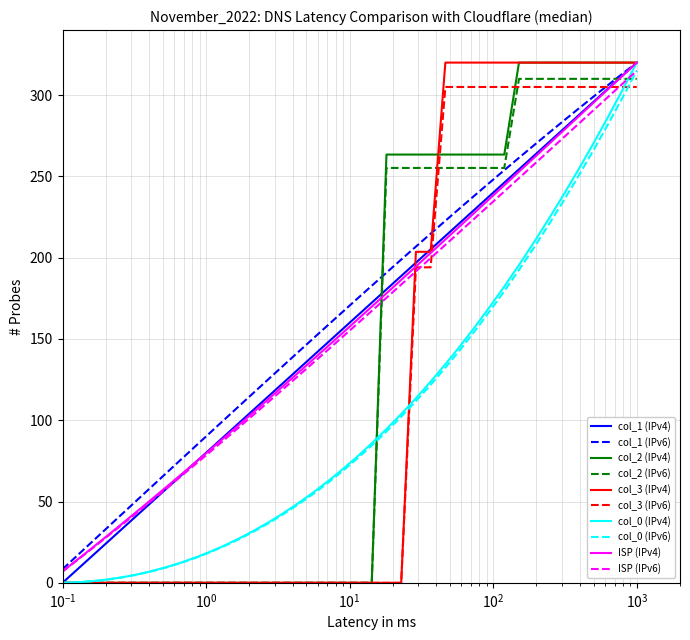

What is the maximum value for ISP (IPv4)?

320.0